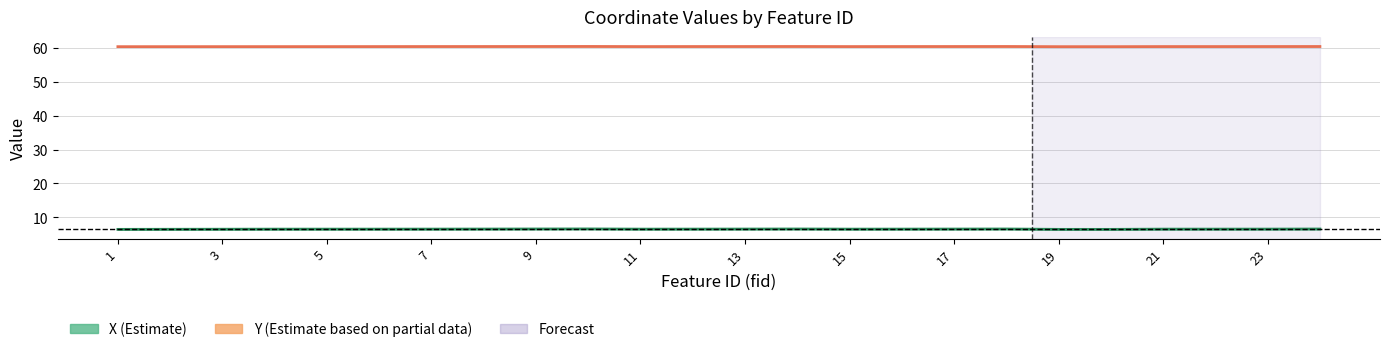

Which series has the widest spread of values?

X